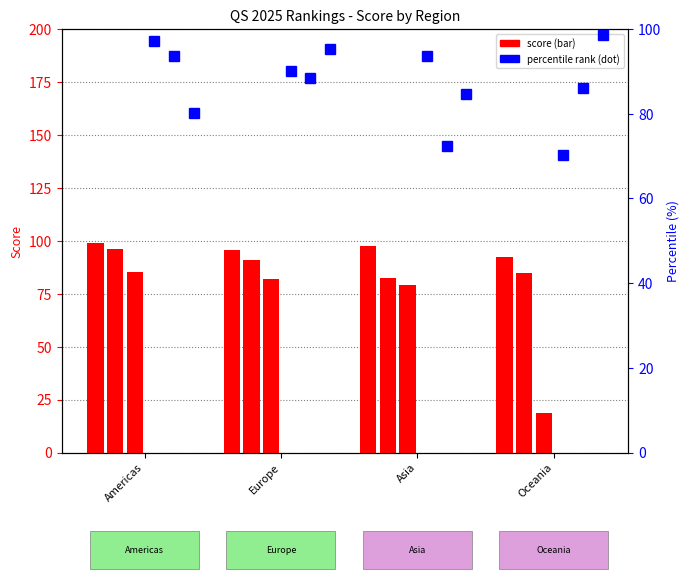

What is the maximum value shown in the chart?

99.1